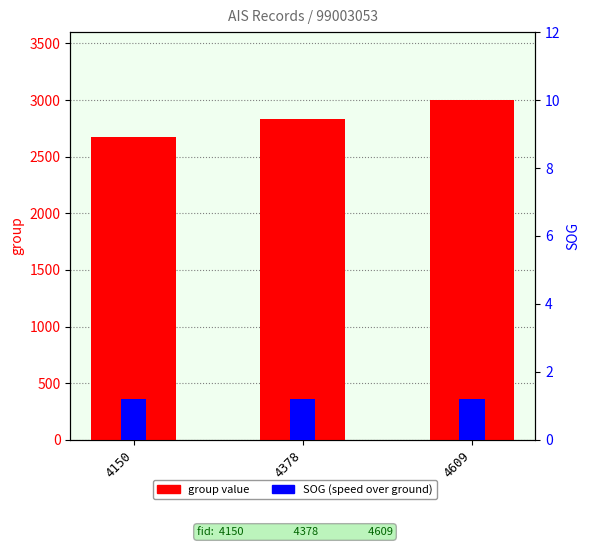

How many distinct data groups are displayed?

2